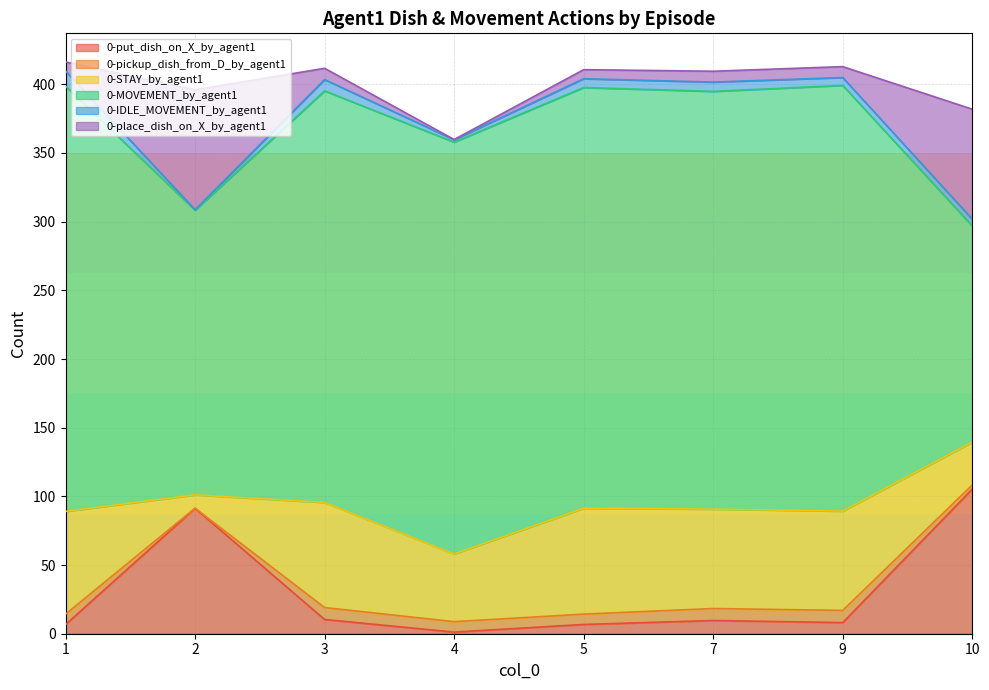

How many distinct data groups are displayed?

6